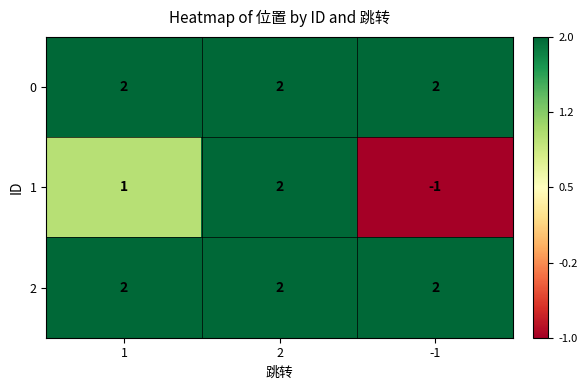

The value of 1 at -1 is -1. True or false?

True